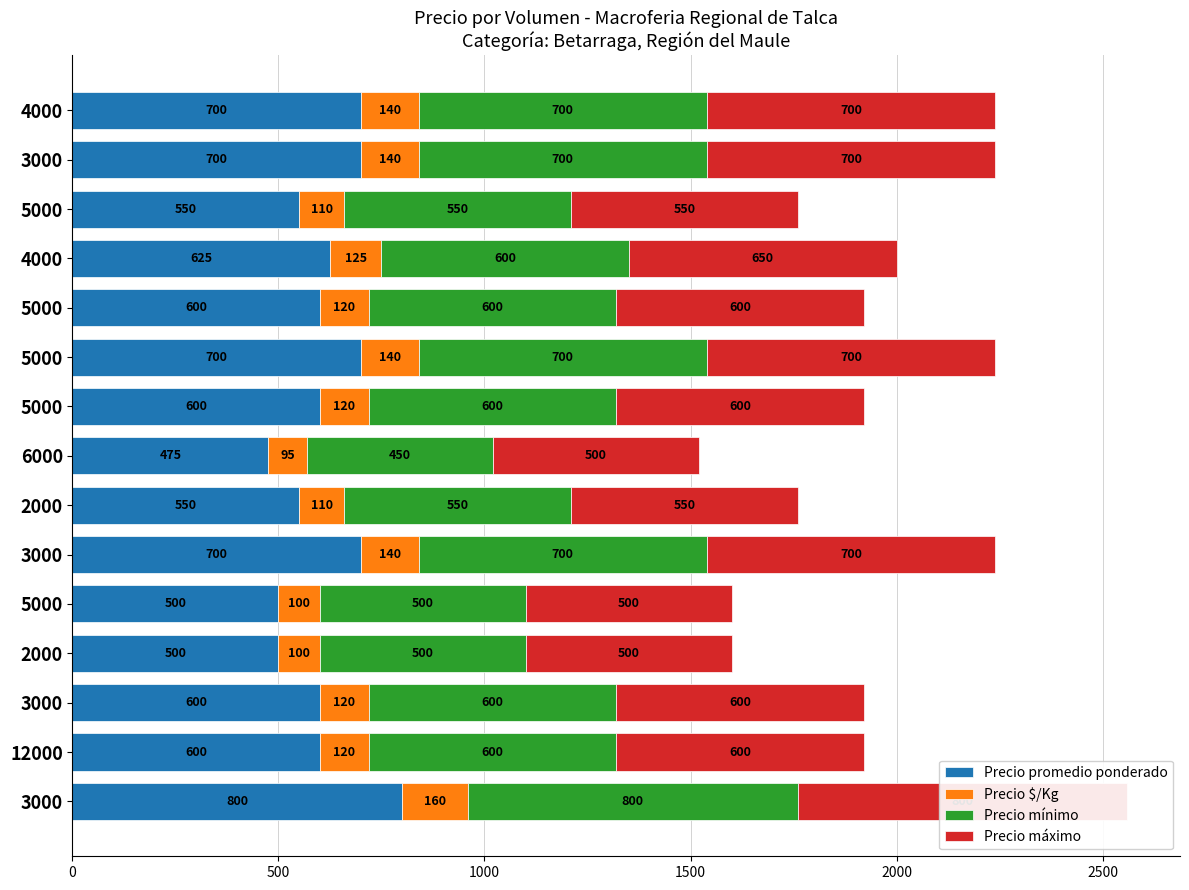

How many data points in Precio mínimo are less than 600?

5